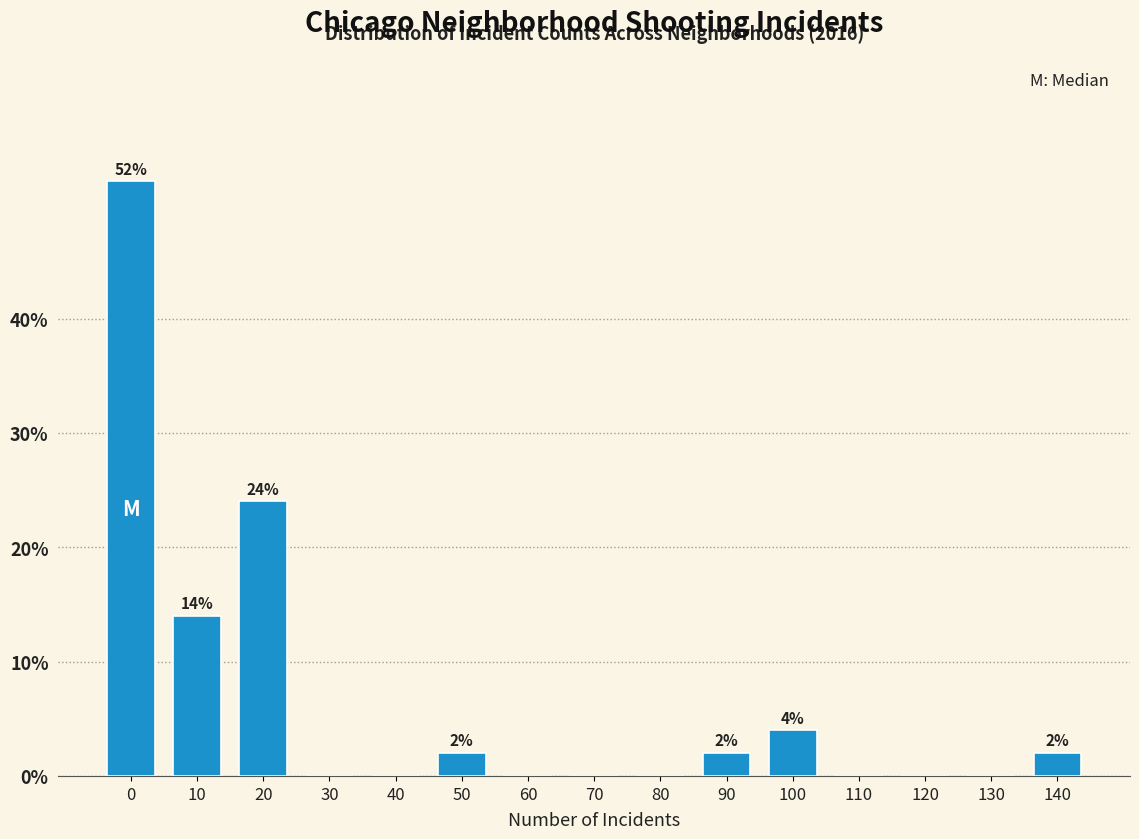

Reading left to right, what are all the values shown in this chart?

0=52.0	10=14.0	20=24.0	30=0.0	40=0.0	50=2.0	60=0.0	70=0.0	80=0.0	90=2.0	100=4.0	110=0.0	120=0.0	130=0.0	140=2.0